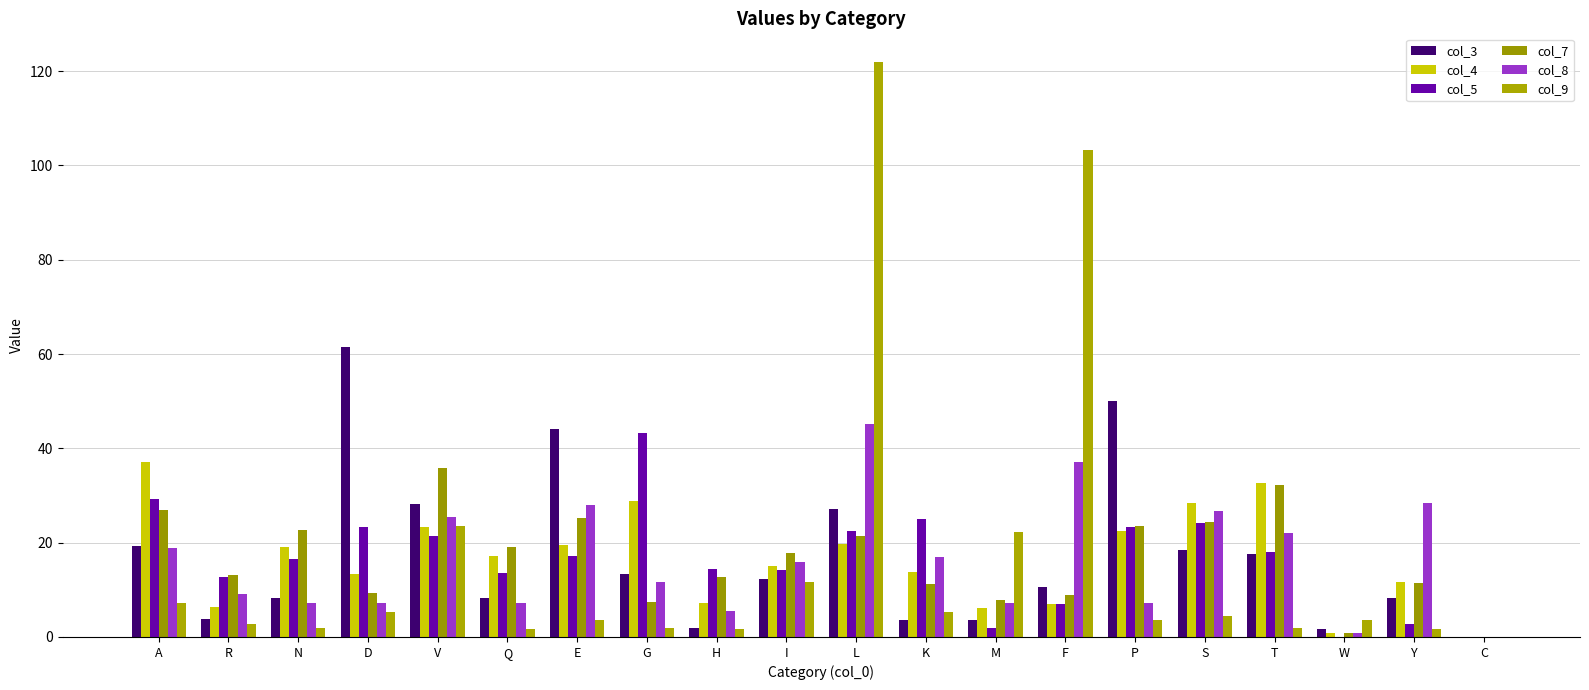

Reading left to right, what are all the values shown in this chart?

col_3: 19.2	3.8	8.2	61.5	28.3	8.2	44.2	13.4	1.8	12.4	27.1	3.6	3.6	10.7	50.0	18.4	17.6	1.8	8.3	0.0
col_4: 37.2	6.3	19.0	13.4	23.3	17.1	19.5	28.9	7.2	15.2	19.6	13.7	6.1	7.1	22.5	28.4	32.6	0.9	11.6	0.0
col_5: 29.3	12.6	16.5	23.3	21.5	13.7	17.1	43.2	14.4	14.2	22.4	25.1	1.8	7.0	23.3	24.1	18.0	0.0	2.7	0.0
col_7: 26.9	13.1	22.7	9.2	35.9	19.0	25.3	7.3	12.6	17.8	21.4	11.3	7.9	8.8	23.5	24.4	32.3	0.9	11.5	0.0
col_8: 18.8	9.2	7.2	7.2	25.5	7.1	27.9	11.6	5.4	15.9	45.2	17.0	7.1	37.2	7.3	26.7	22.1	0.9	28.3	0.0
col_9: 7.2	2.8	1.8	5.3	23.5	1.8	3.5	1.8	1.8	11.7	121.9	5.3	22.3	103.2	3.6	4.5	1.8	3.5	1.8	0.0